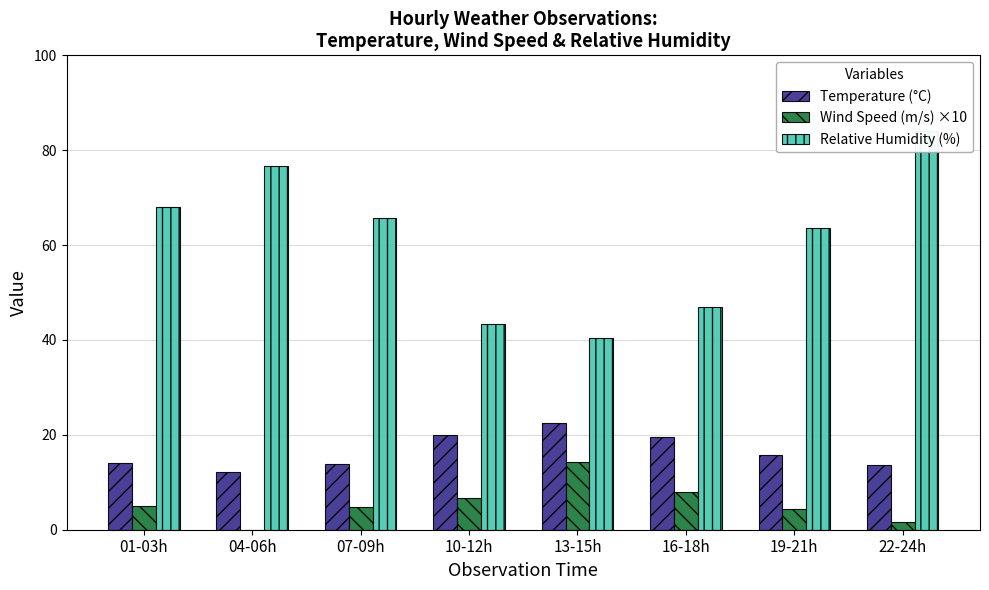

At which label does Temperature (°C) reach its peak?

13-15h